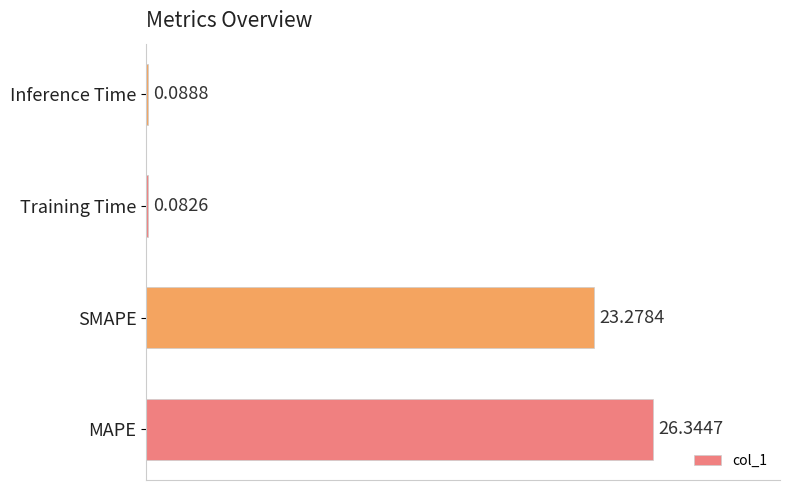

Where is the data nearest to the value 13?

SMAPE